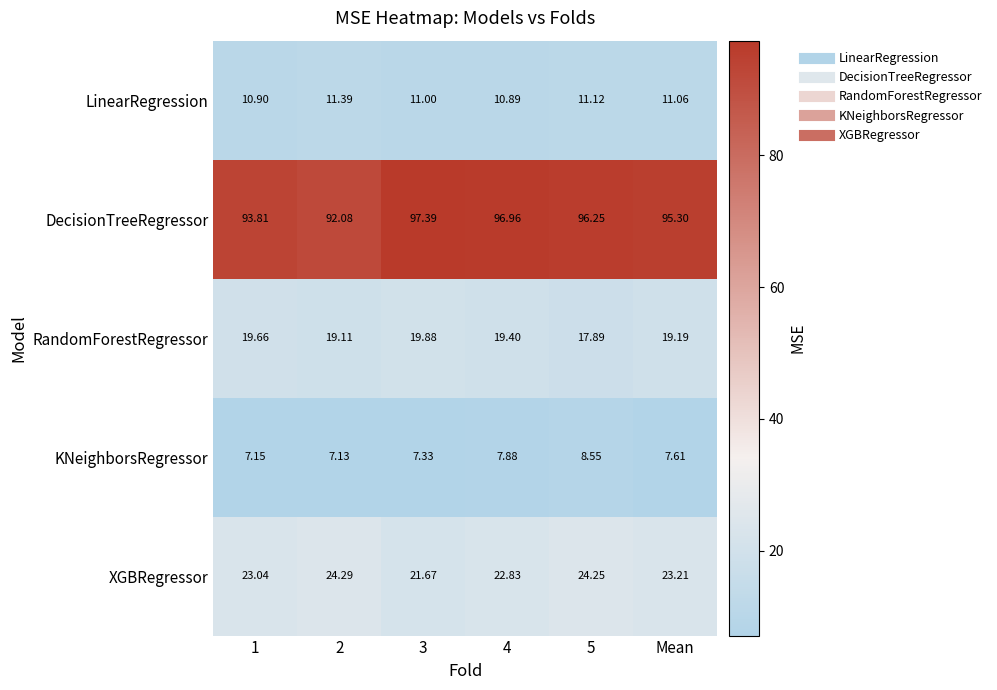

What is the difference between the highest and lowest values at 3?

90.1